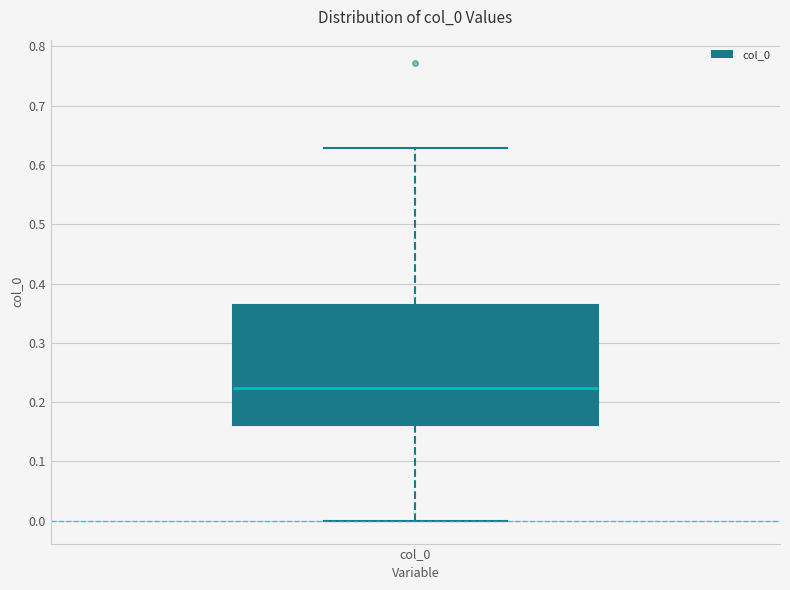

Transcribe this box plot: give where the median line is, the range the box spans, and where the two whiskers end, as read against the y-axis. The values are not printed on the chart, so give them approximately, as read against the axis.

median 0.22, box 0.16 to 0.36, whiskers 0.00 to 0.63